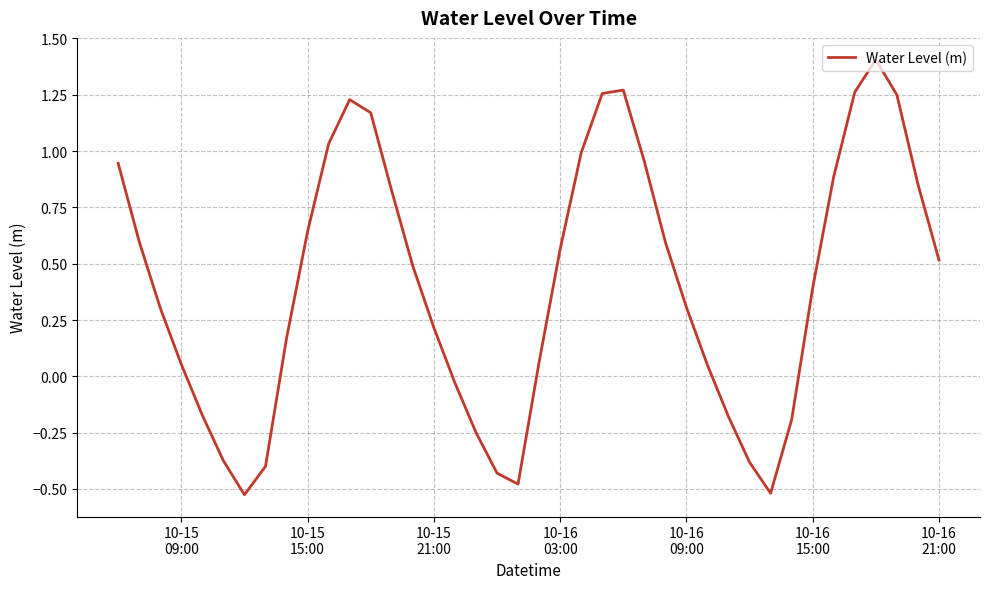

What is the difference between the maximum and minimum values?

1.9